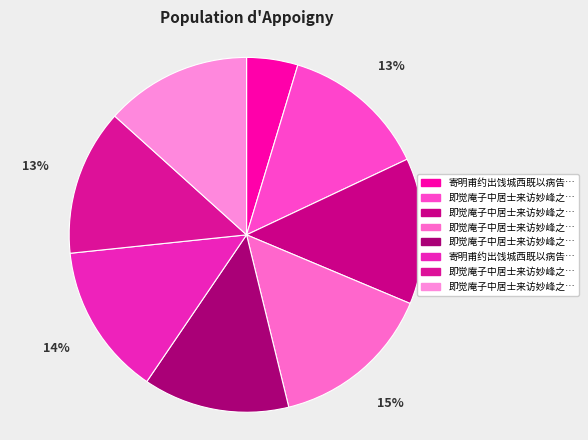

Which slice is the largest?

即觉庵子中居士来访妙峰之西既去作六言五首送之